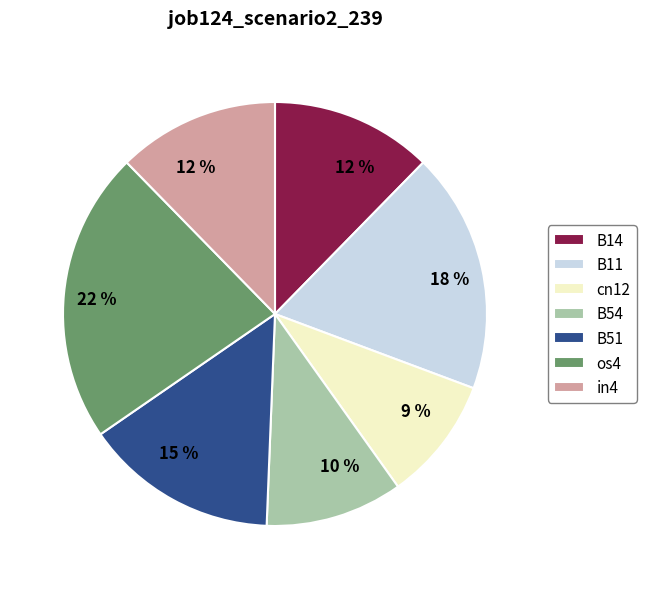

Is the sum of in4 and os4 greater than half?

No